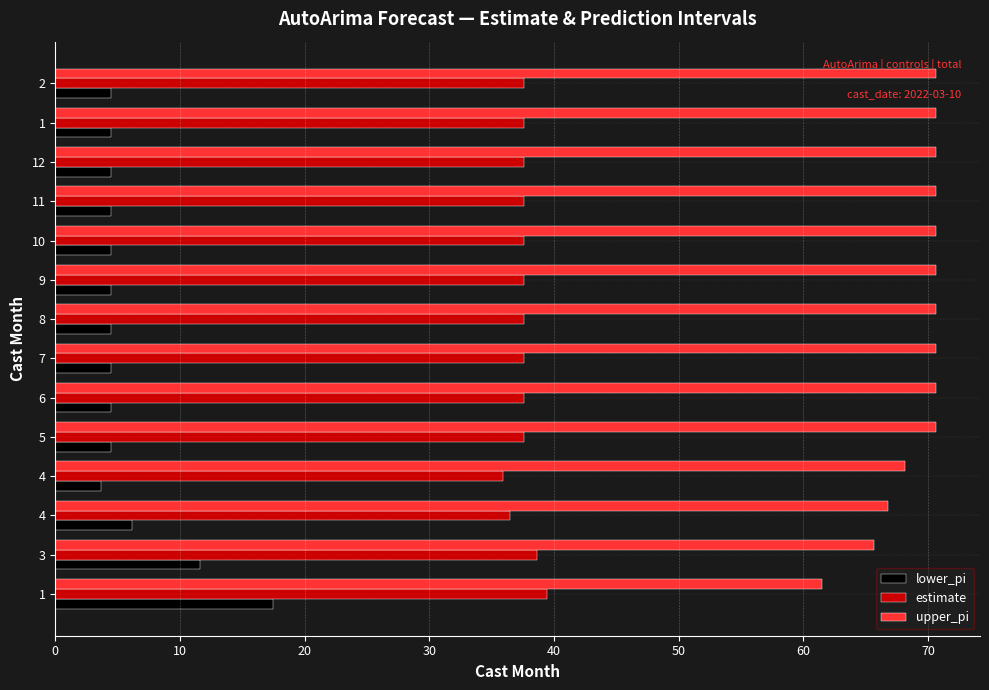

What is the maximum value shown in the chart?

70.6